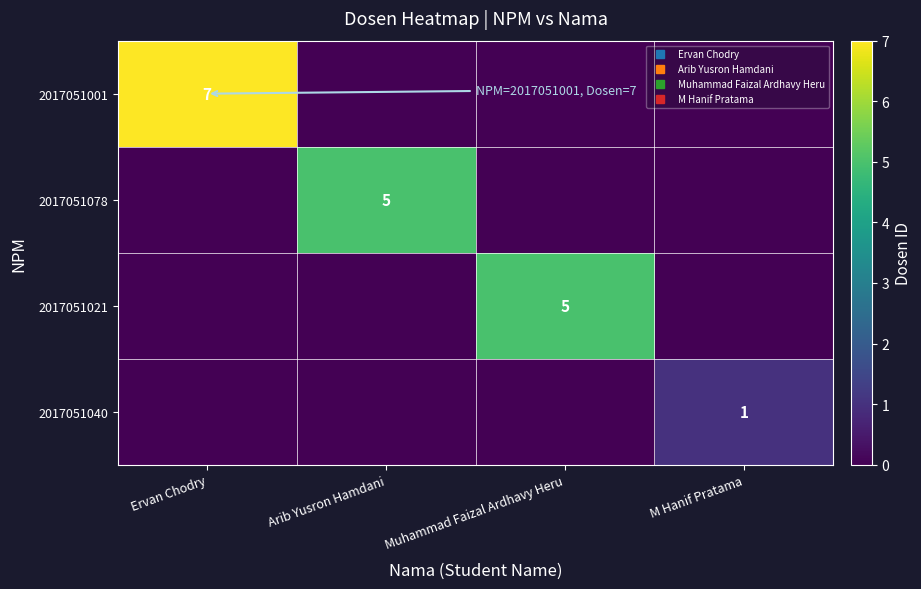

At which category is the sum across all series the highest?

Ervan Chodry